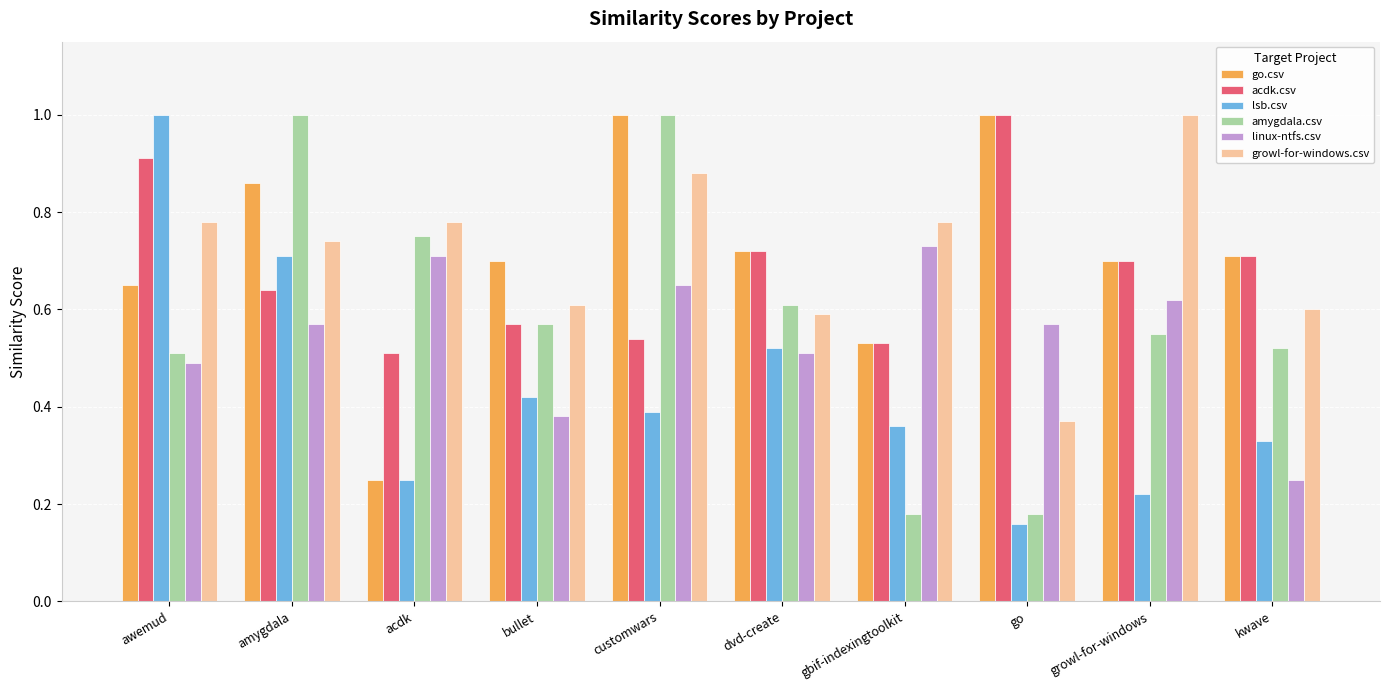

Between amygdala and growl-for-windows, which series saw the biggest shift?

lsb.csv